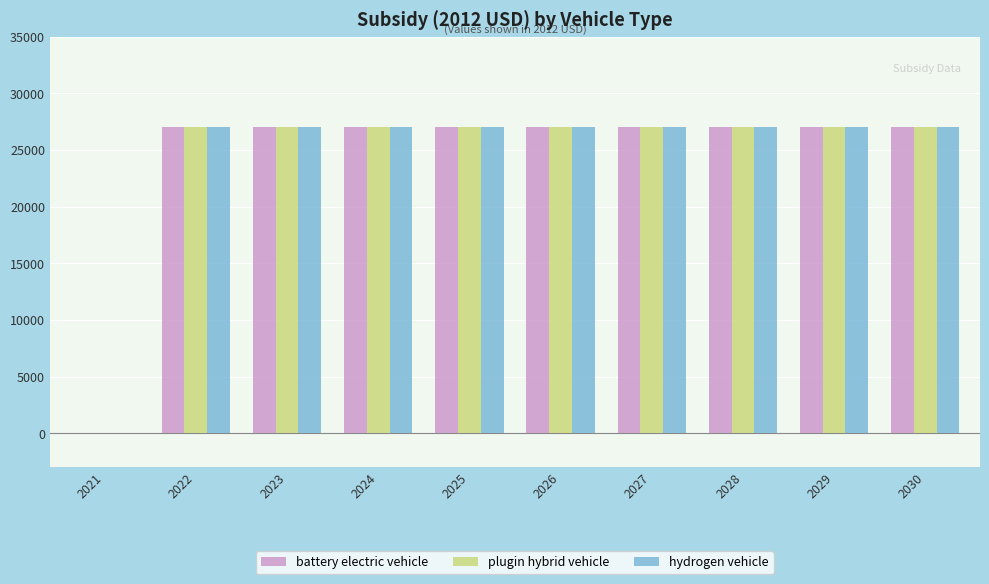

The battery electric vehicle series shows 45943 at 2025. True or false?

False